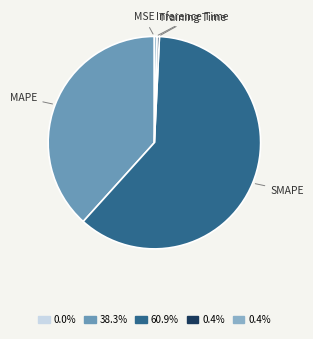

What is the largest slice in the pie chart?

SMAPE